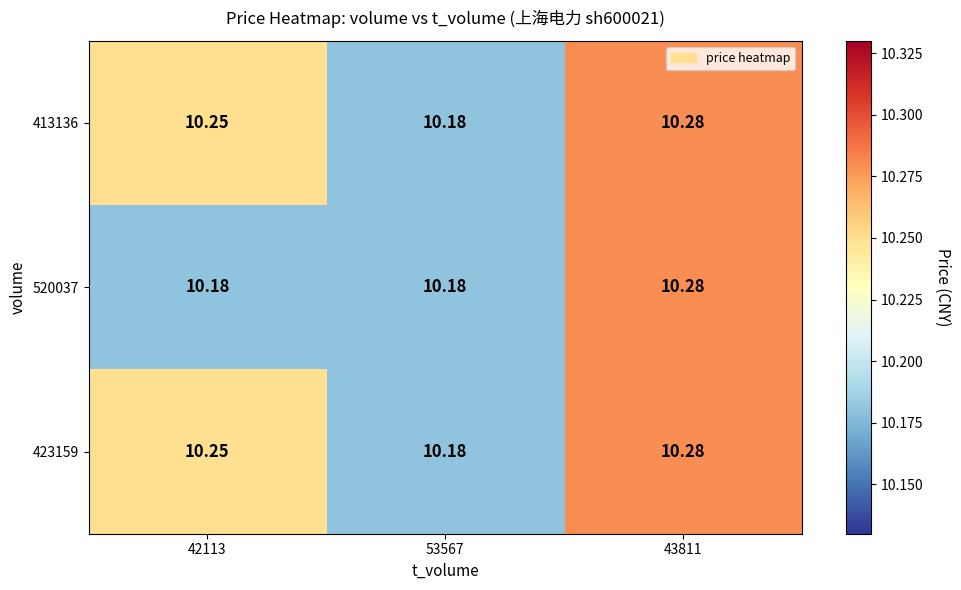

Is the value of 423159 at 42113 greater than the value of 520037 at 53567?

Yes